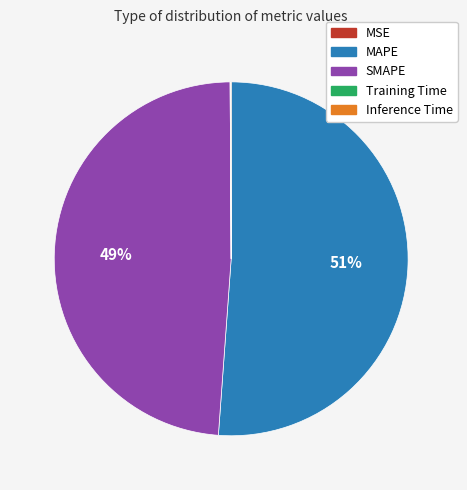

What is the largest slice in the pie chart?

MAPE